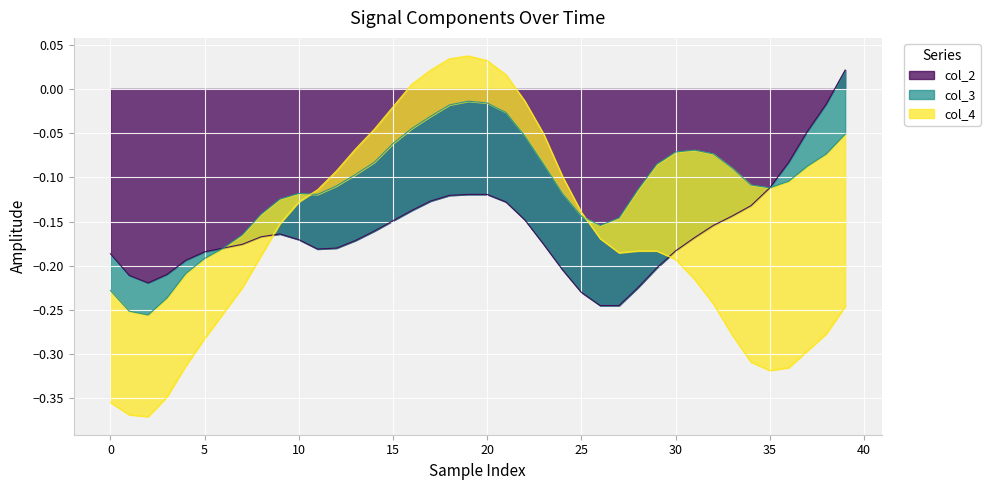

Rank the series at 26 from highest to lowest value.

col_3, col_4, col_2